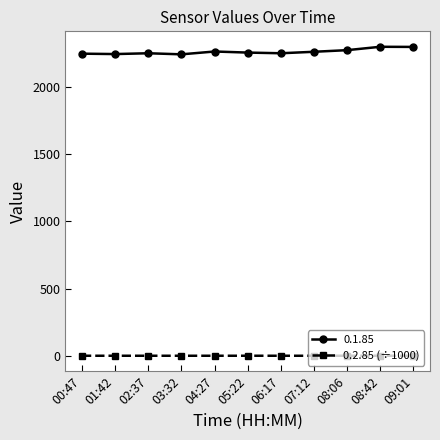

What is the label of the 9th point from the left?

08:06